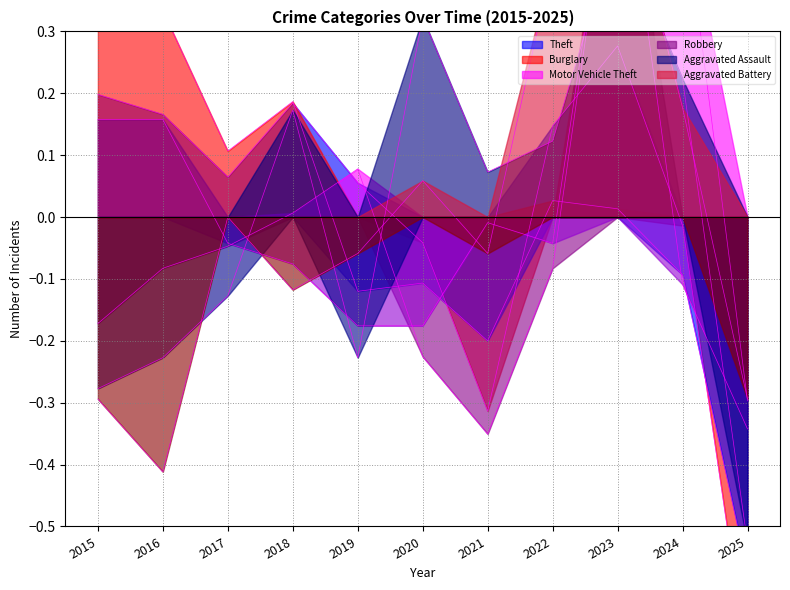

At which label is Robbery closest to 0?

2021